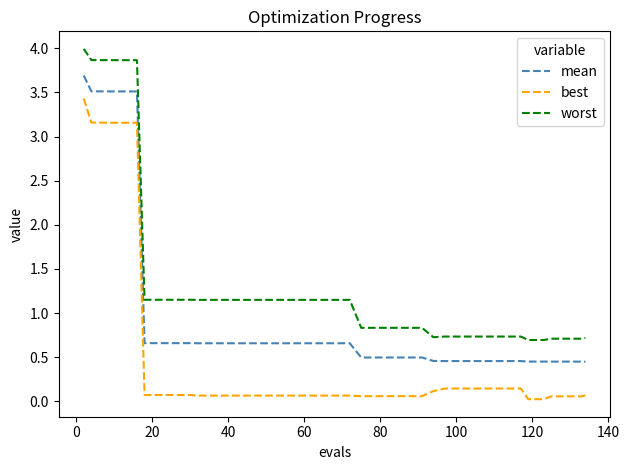

List the series in order of their overall mean, lowest first.

best, mean, worst